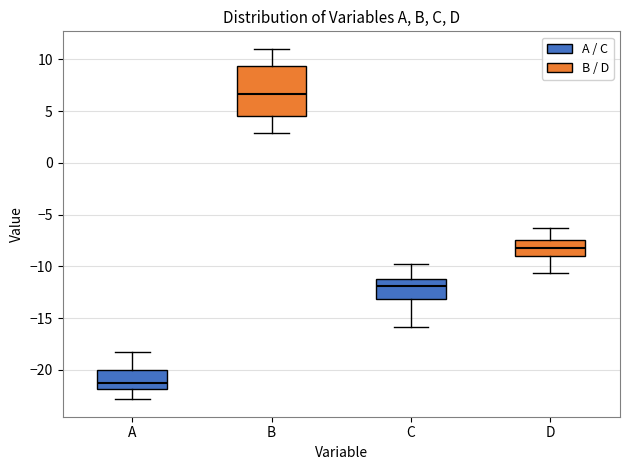

Where does the median line of the box for D sit on the y-axis? The values are not printed on the chart, so give them approximately, as read against the axis.

-8.0